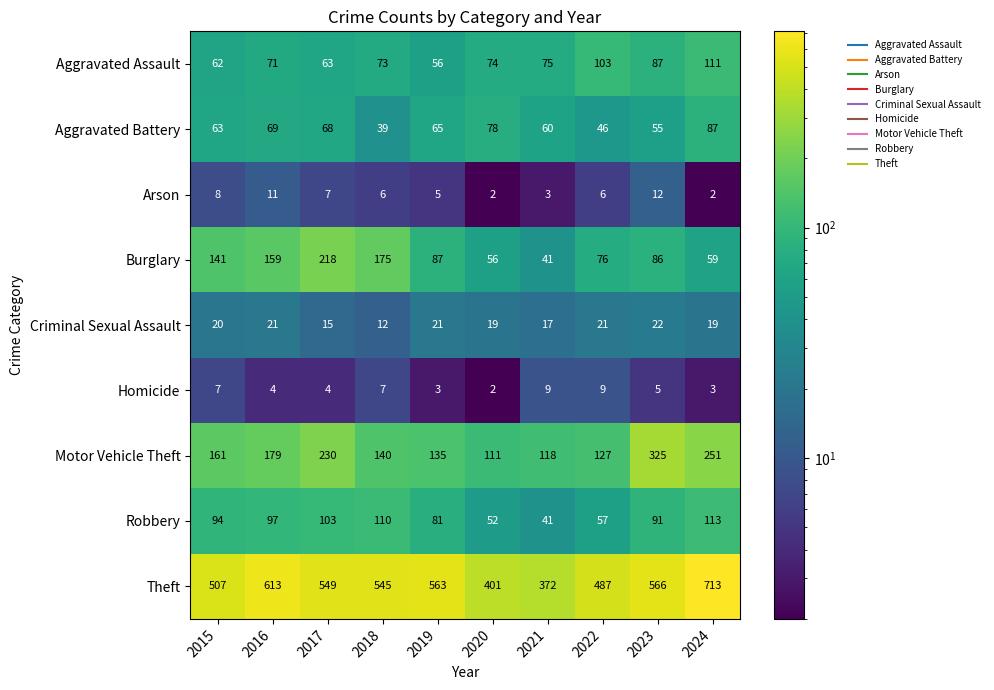

What is the greatest value displayed?

713